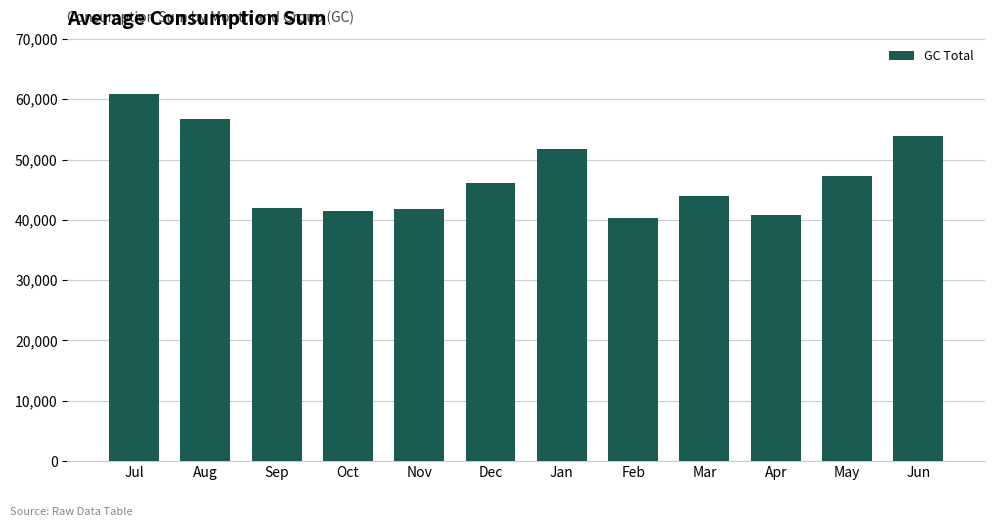

True or false: the data shows 78900.3 at Mar.

False